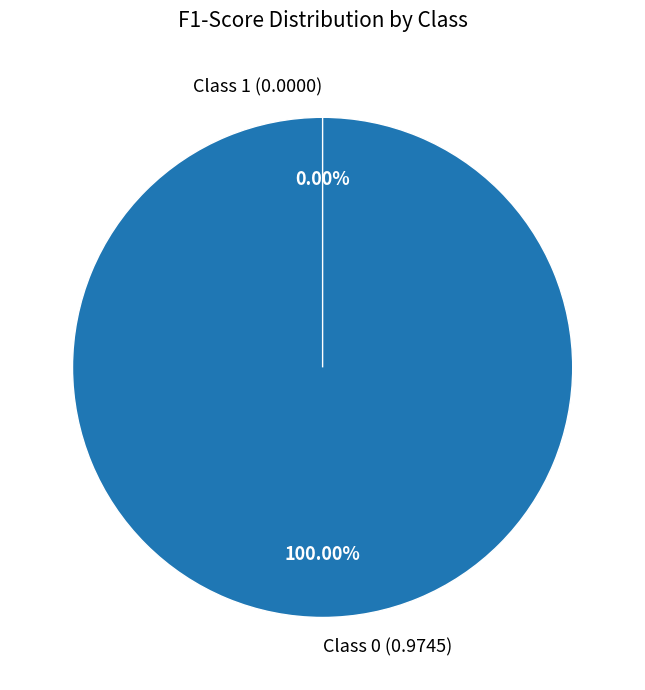

Does 0 represent more than half of the total?

Yes